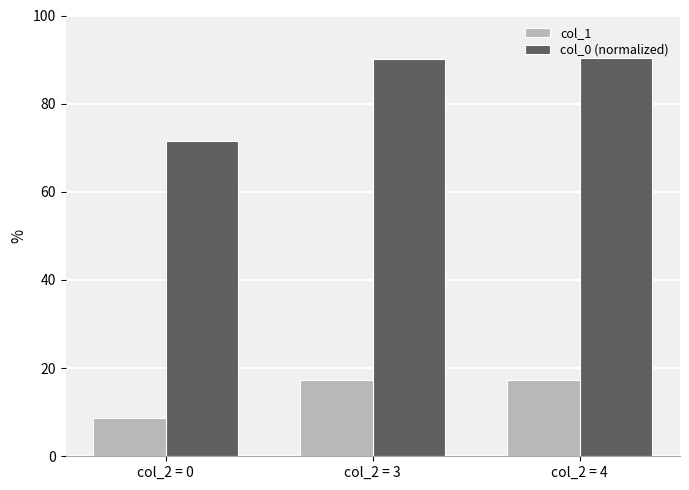

Does the chart contain stacked bars?

No